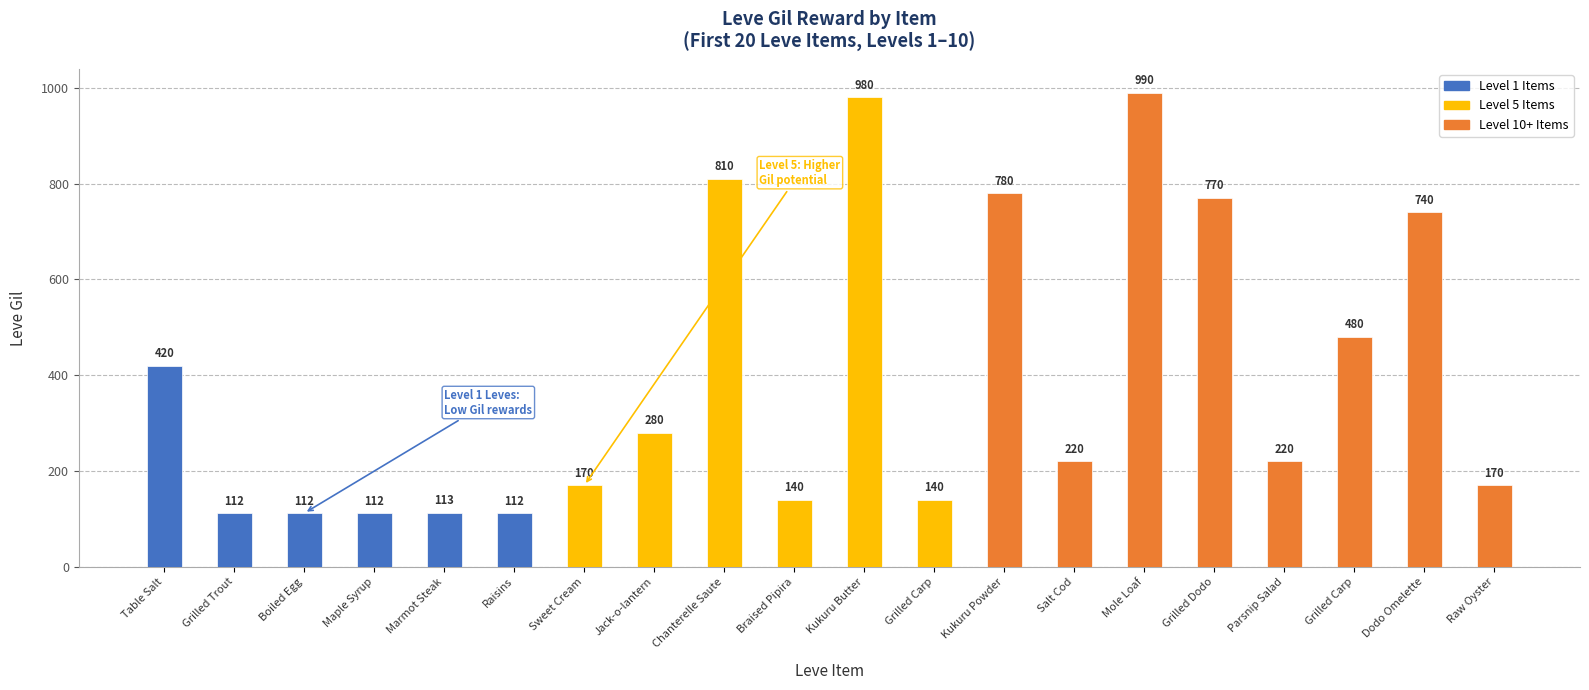

What is the value of the 4th bar from the left?

112